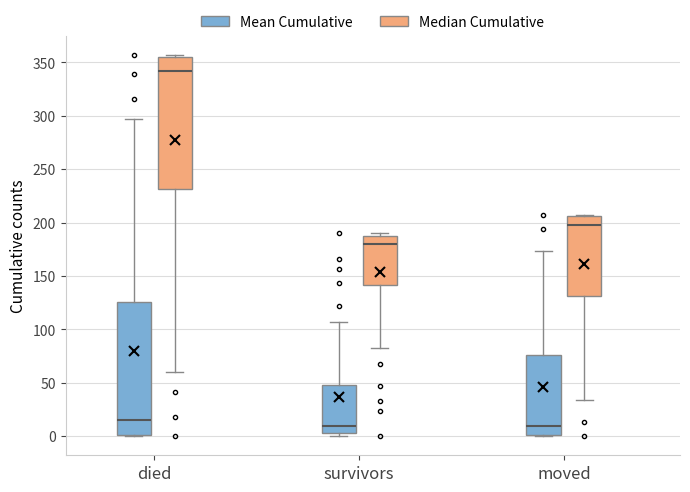

Which box has the highest median line?

died (Median Cumulative)